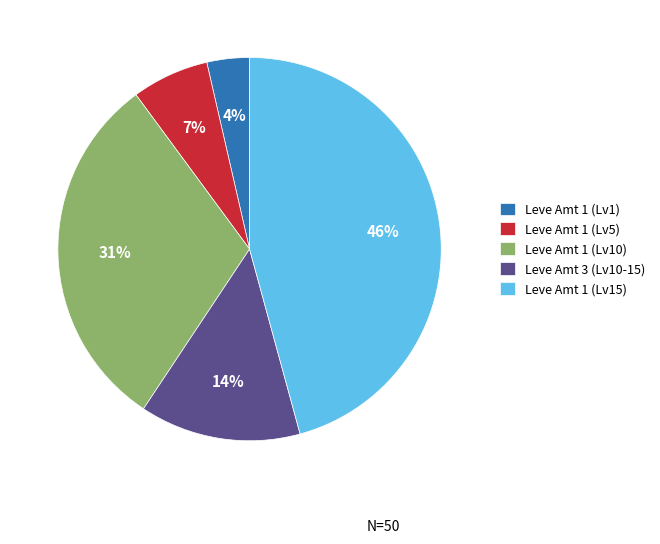

Between Leve Amt 1 (Lv10) and Leve Amt 1 (Lv5), which is larger?

Leve Amt 1 (Lv10)